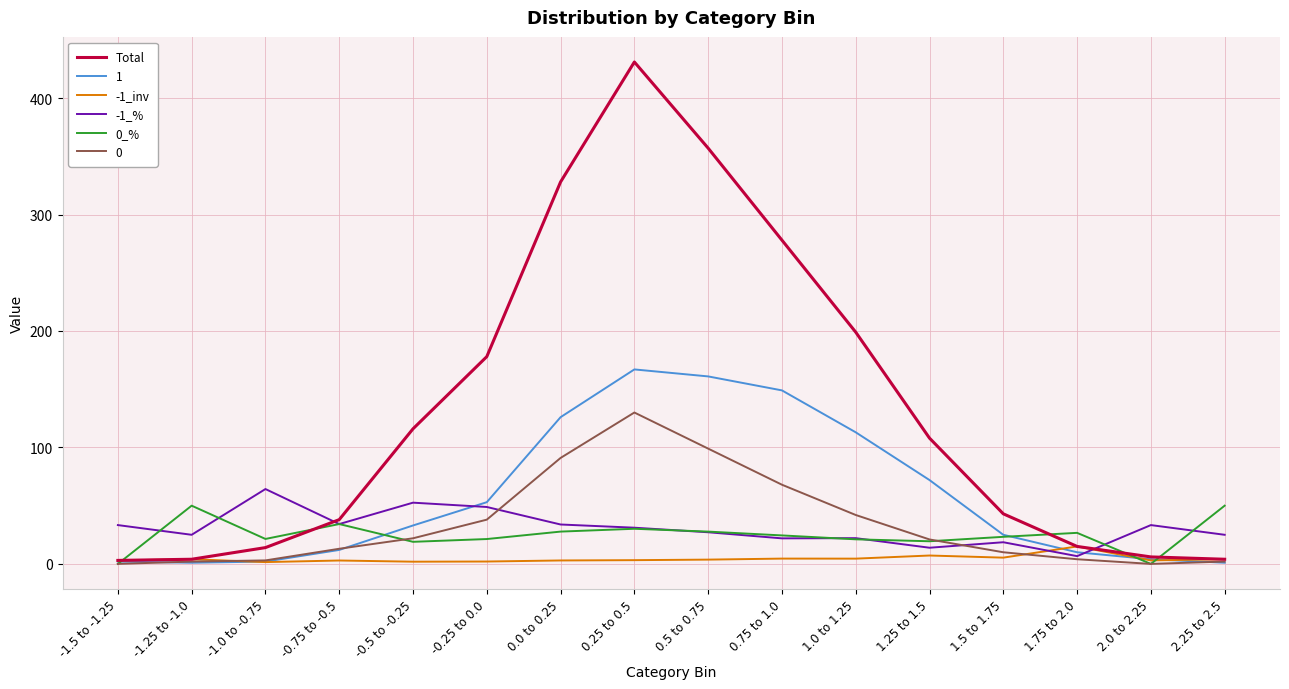

Where is the first local maximum for Total?

0.25 to 0.5